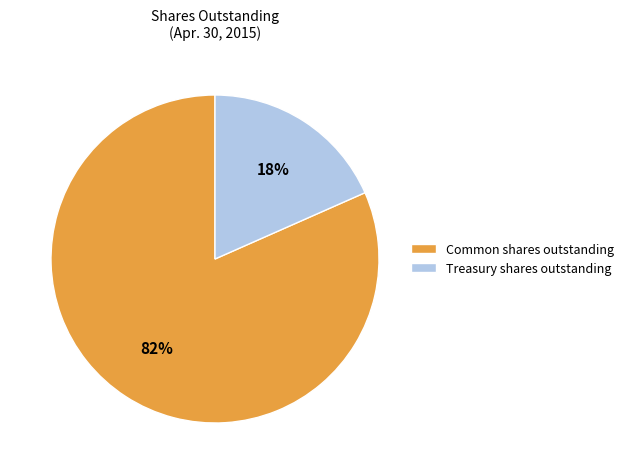

Is it true that Common shares outstanding is 93% of the pie?

False